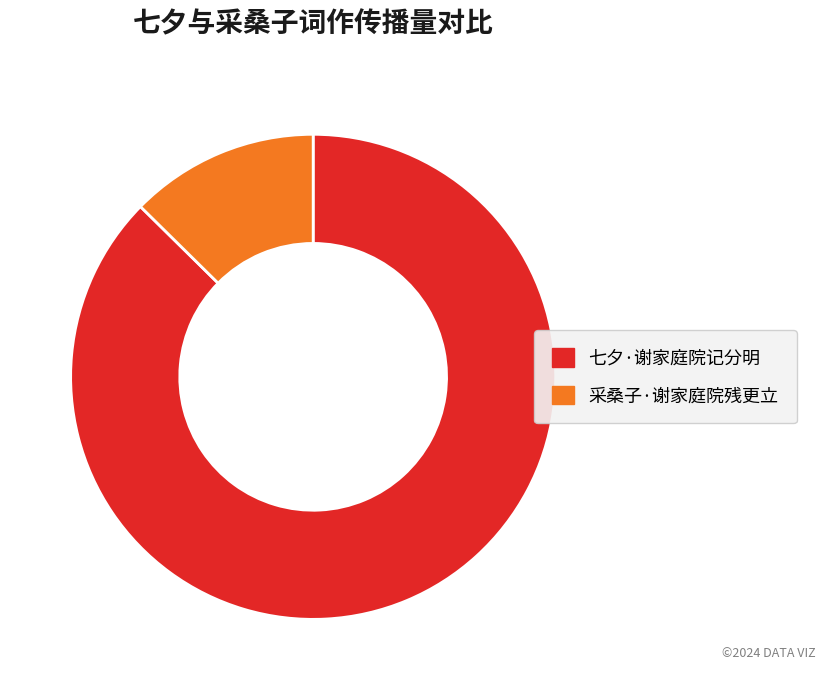

Which category has the smallest portion of the pie?

采桑子·谢家庭院残更立